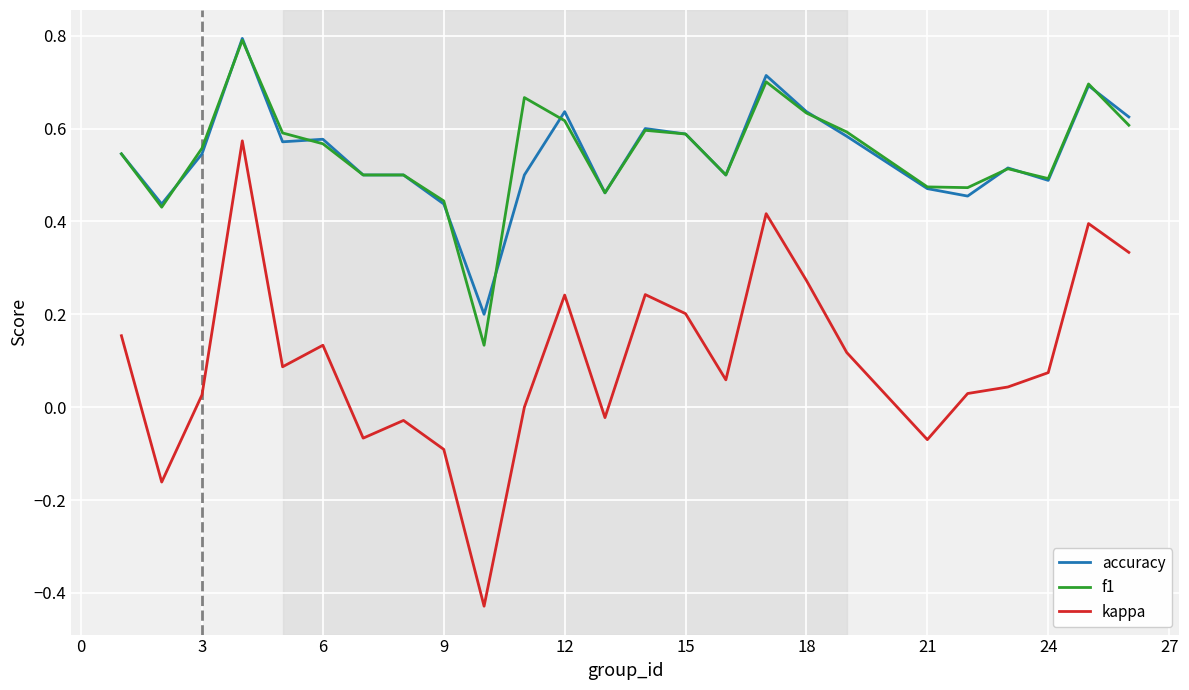

After their last crossing, which series has the higher values: accuracy or f1?

accuracy